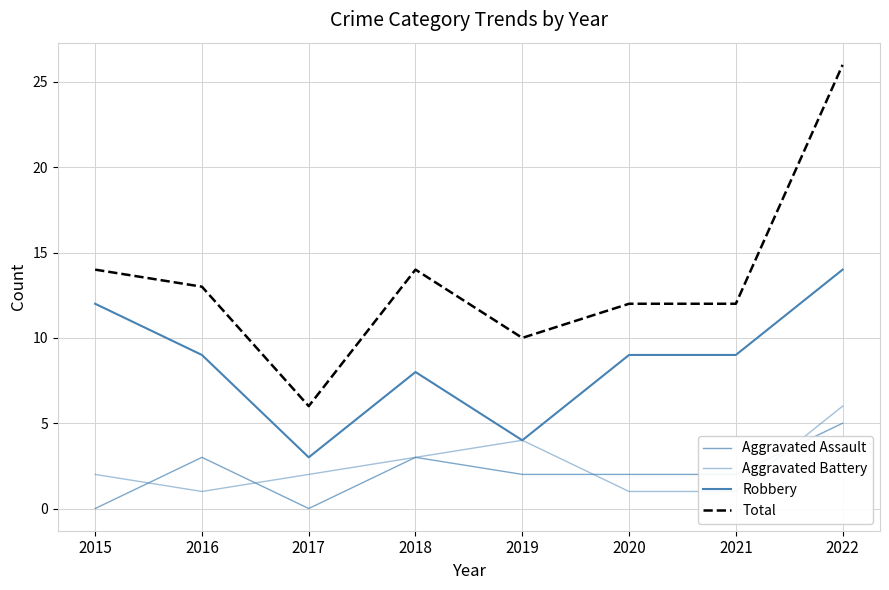

How many data points in Aggravated Battery are less than 2?

3